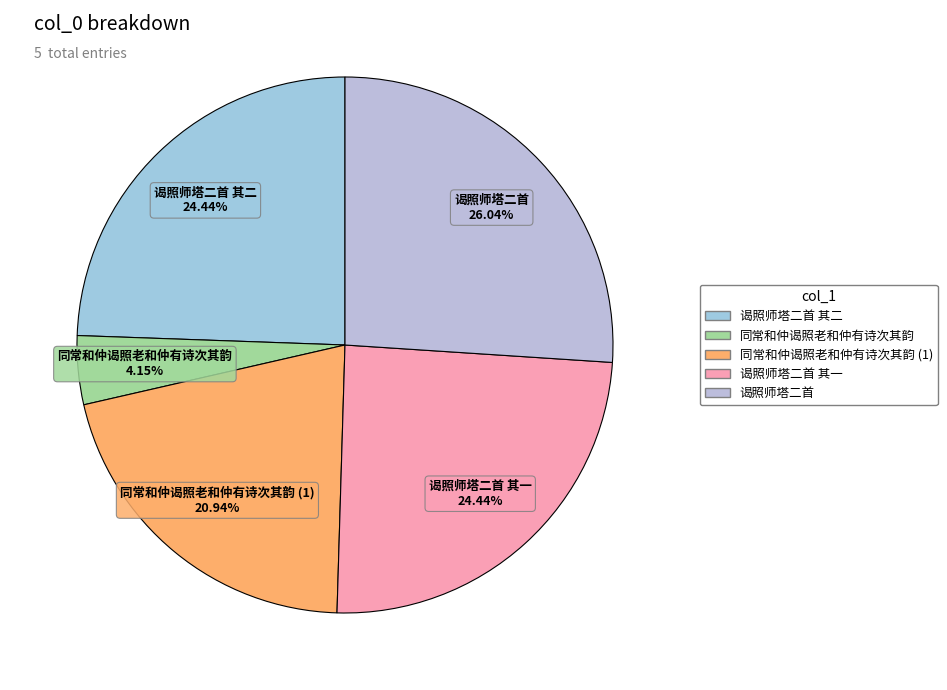

Is there a majority slice in this chart?

No